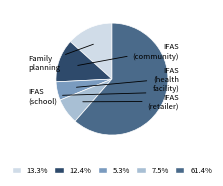

Does any single category account for the majority?

Yes